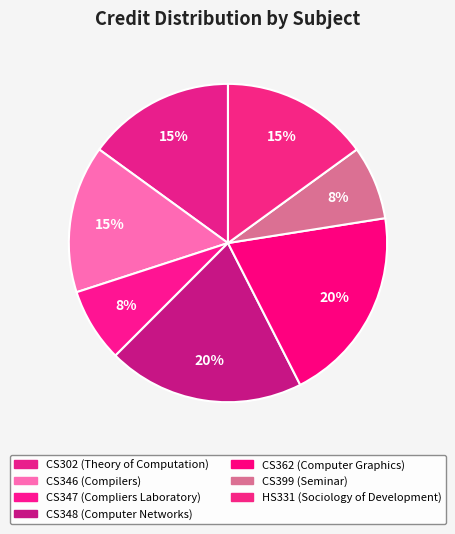

To the nearest percent, what portion does CS348 represent?

20%